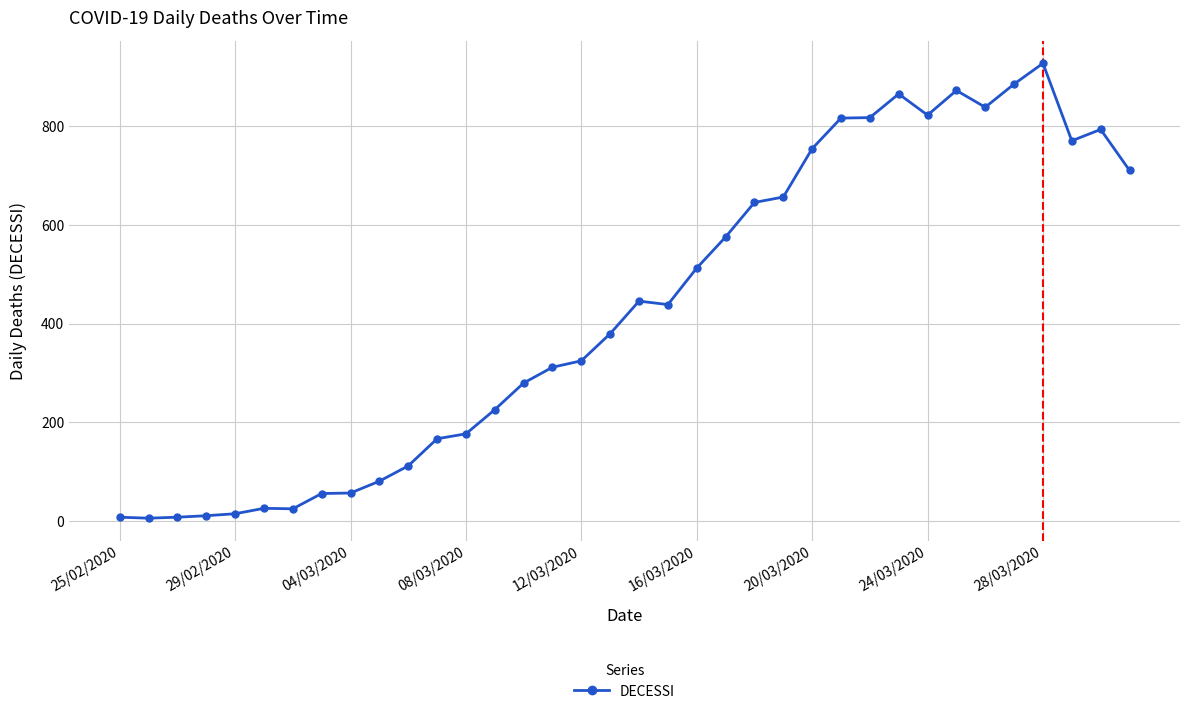

True or false: there are more than 2 points higher than both neighbors.

True